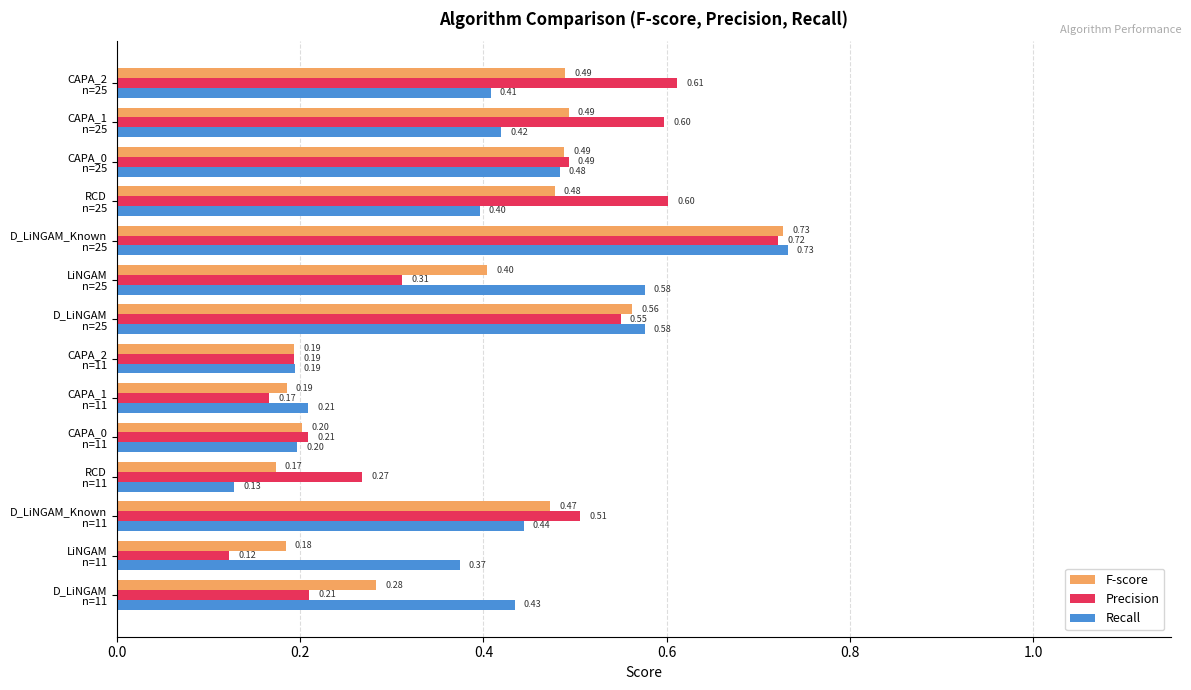

Which series has the largest total across all categories?

Recall